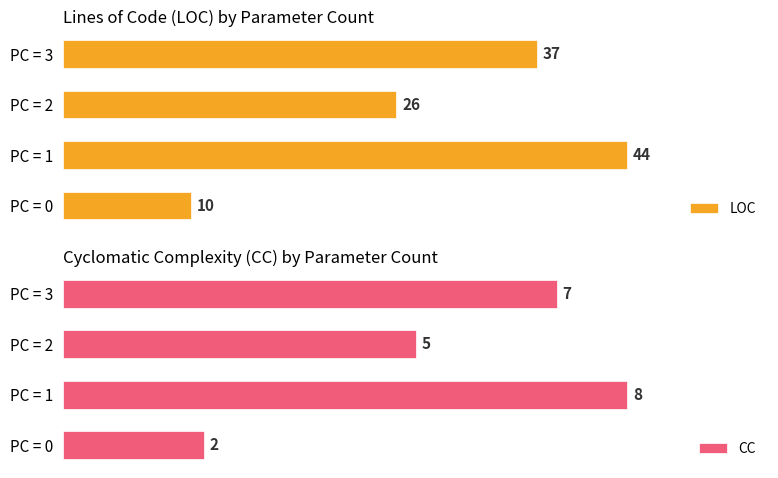

What are all the series names shown in the legend?

LOC, CC